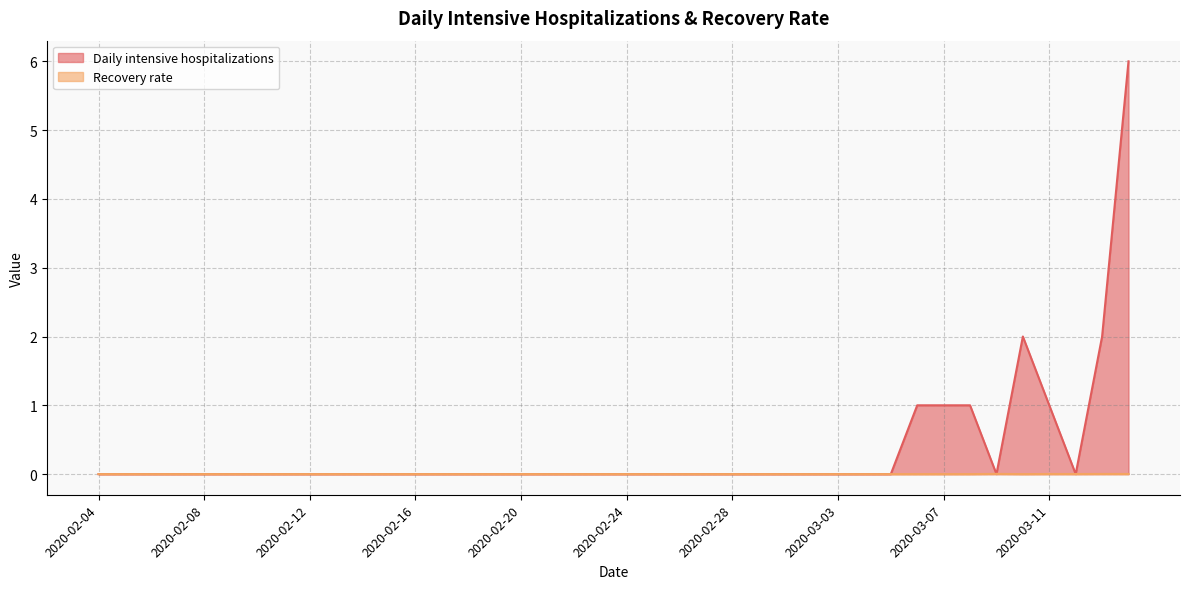

Where do Daily intensive hospitalizations and Recovery rate first cross each other?

2020-03-08 and 2020-03-09